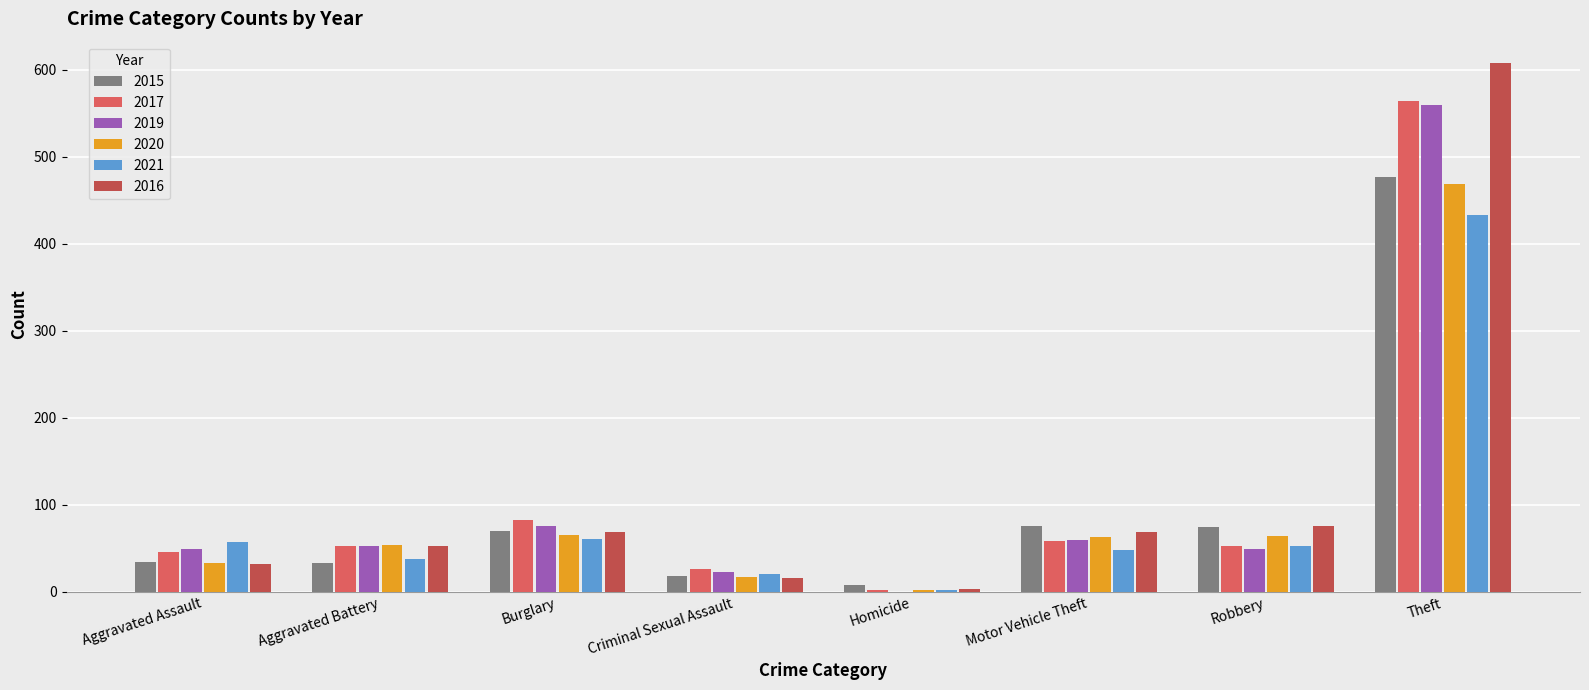

Which series has the largest total across all categories?

2016